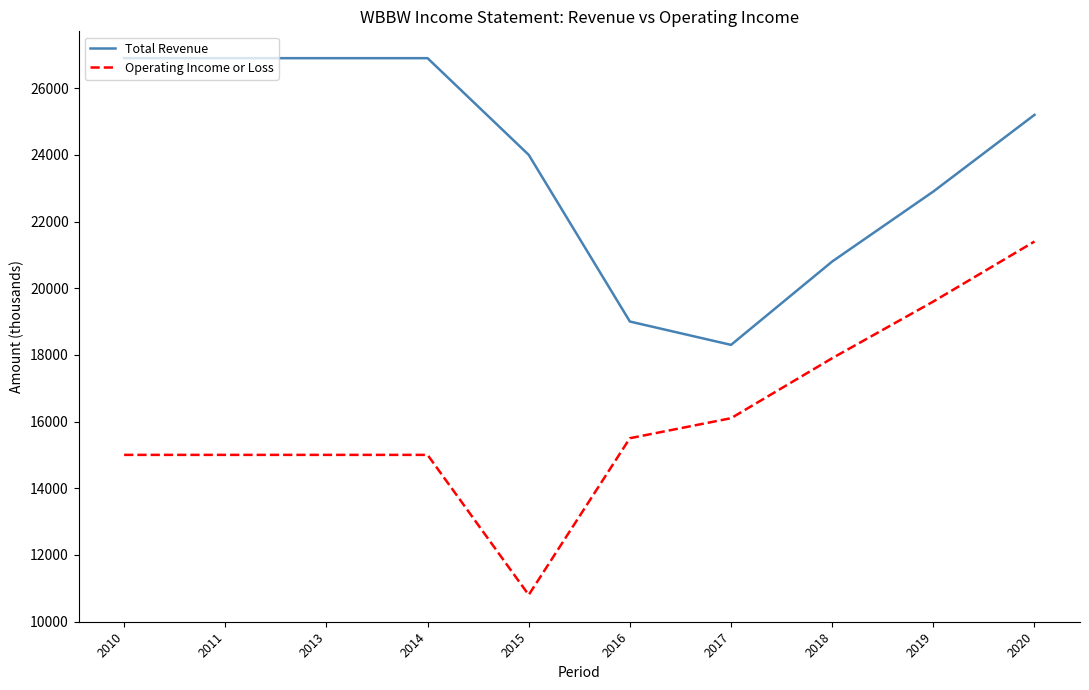

Reading left to right, transcribe all the data shown in this chart.

Total Revenue: 2010=26900	2011=26900	2013=26900	2014=26900	2015=24000	2016=19000	2017=18300	2018=20800	2019=22900	2020=25200
Operating Income or Loss: 2010=15000	2011=15000	2013=15000	2014=15000	2015=10800	2016=15500	2017=16100	2018=17900	2019=19600	2020=21400